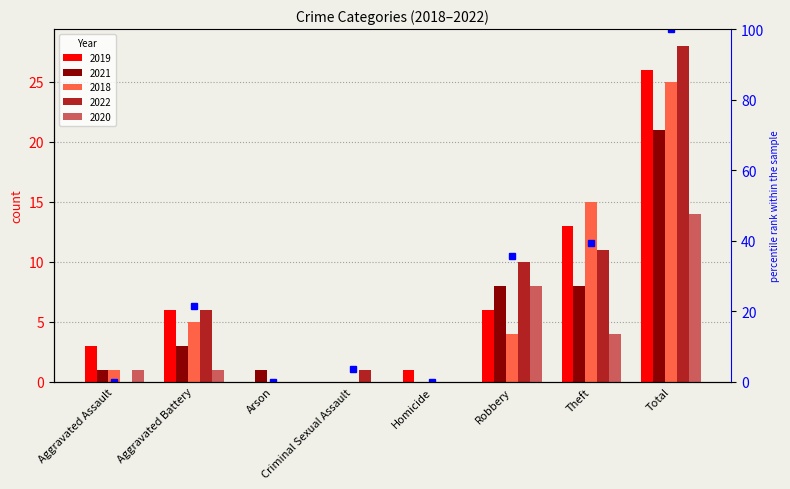

What position from the right is Theft?

2